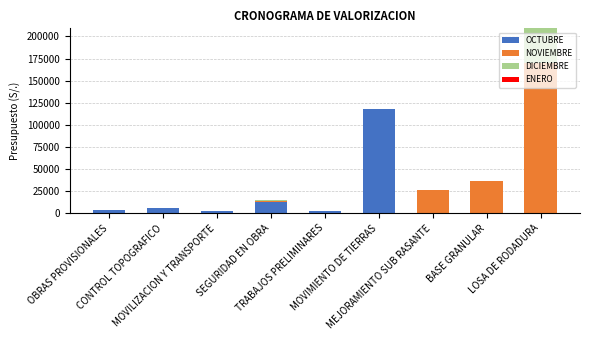

What is the maximum value for OCTUBRE?

117805.3